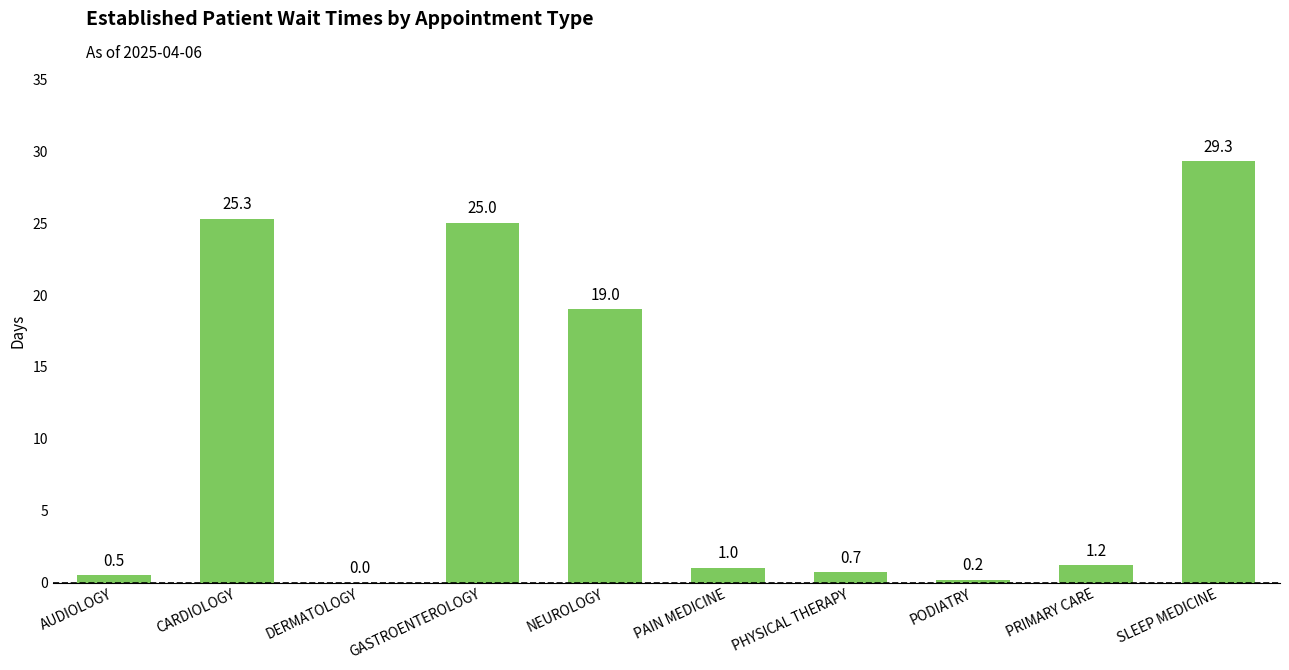

Which has a higher value, CARDIOLOGY or NEUROLOGY?

CARDIOLOGY